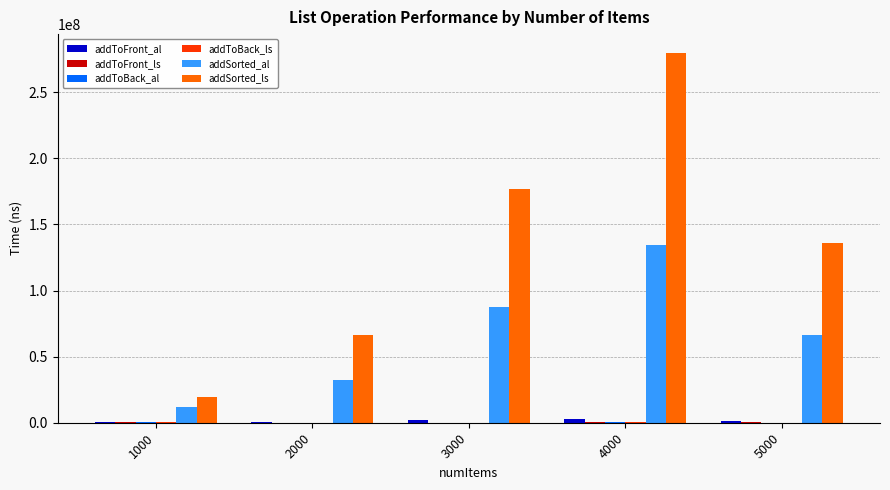

How many categories are shown in the chart?

5